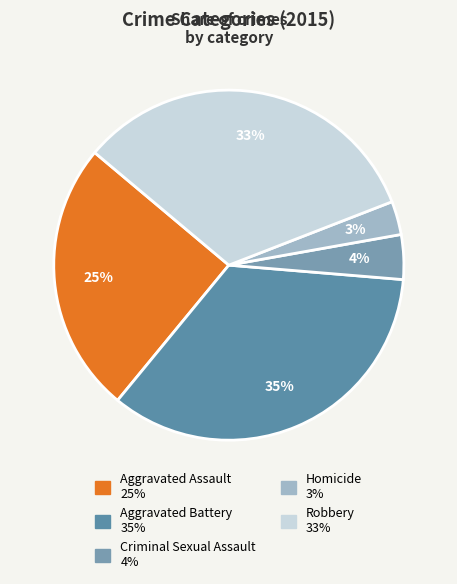

What percentage is the Robbery slice, to the nearest percent?

33%